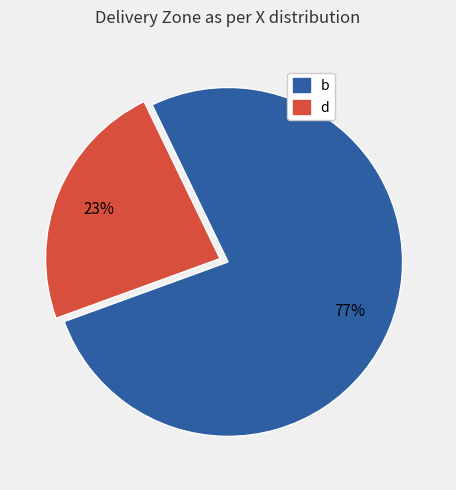

How many segments does this pie chart have?

2